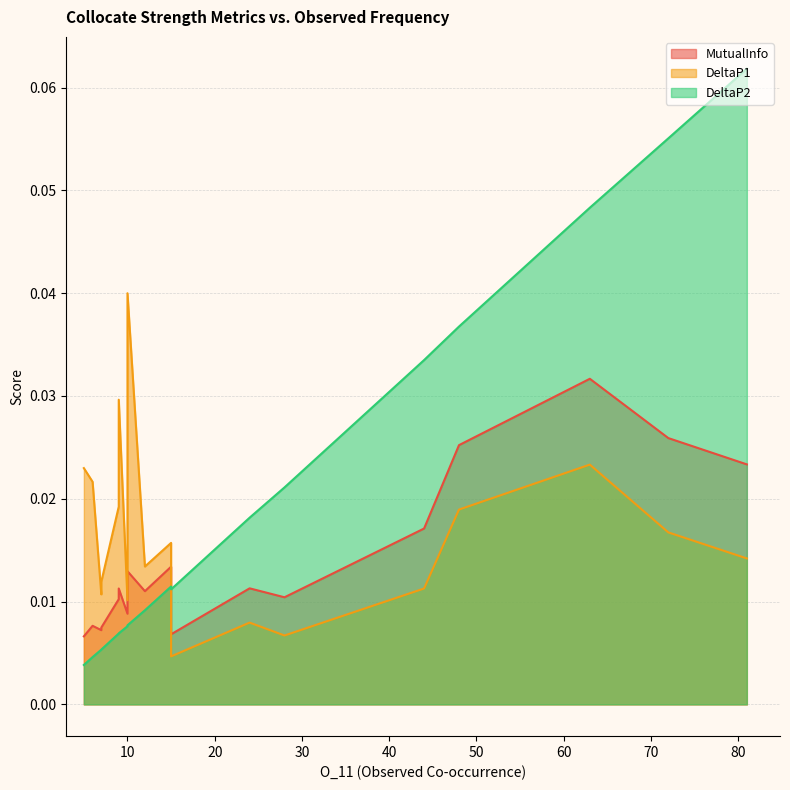

The value of DeltaP1 at 28 is 0.0. True or false?

True